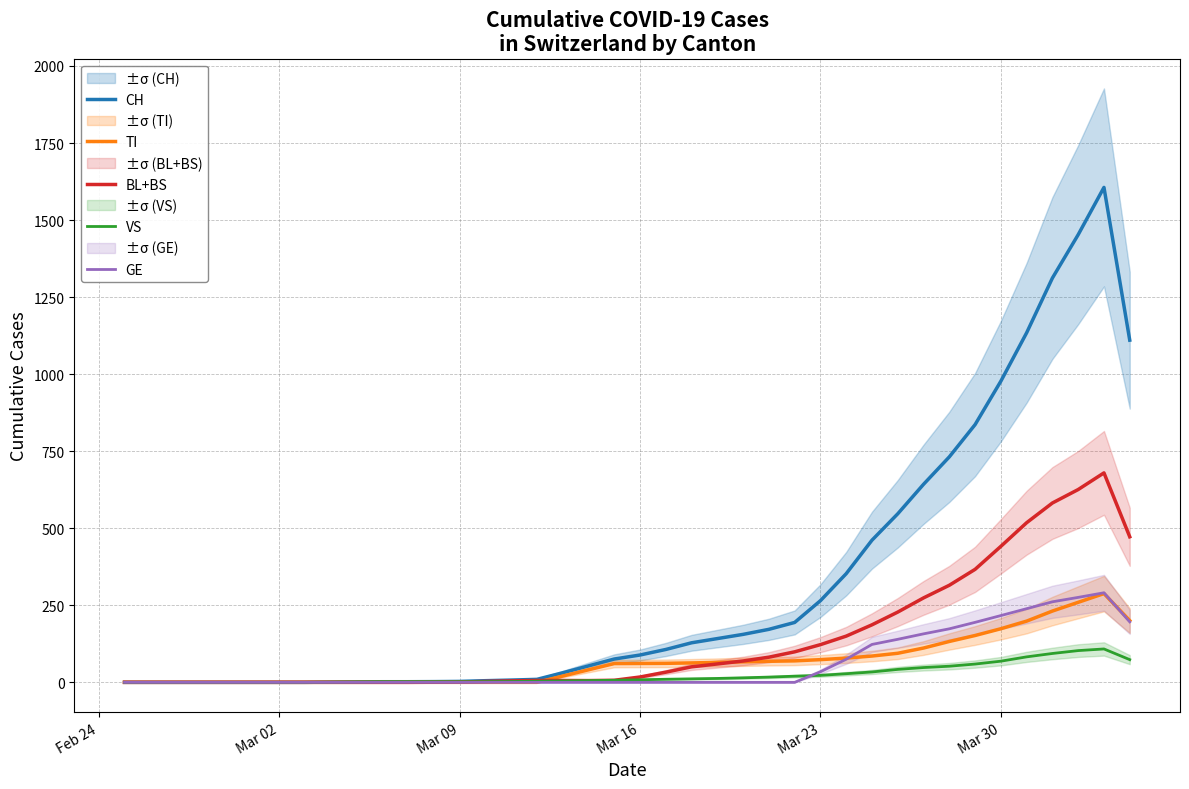

Is this an area chart (filled region under the line)?

No